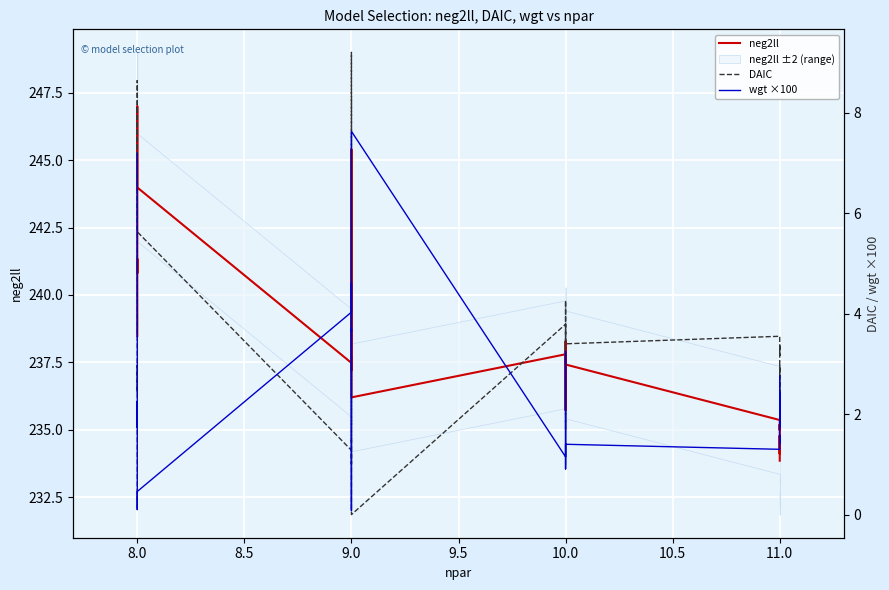

What is the lowest value of the neg2ll series?

233.8